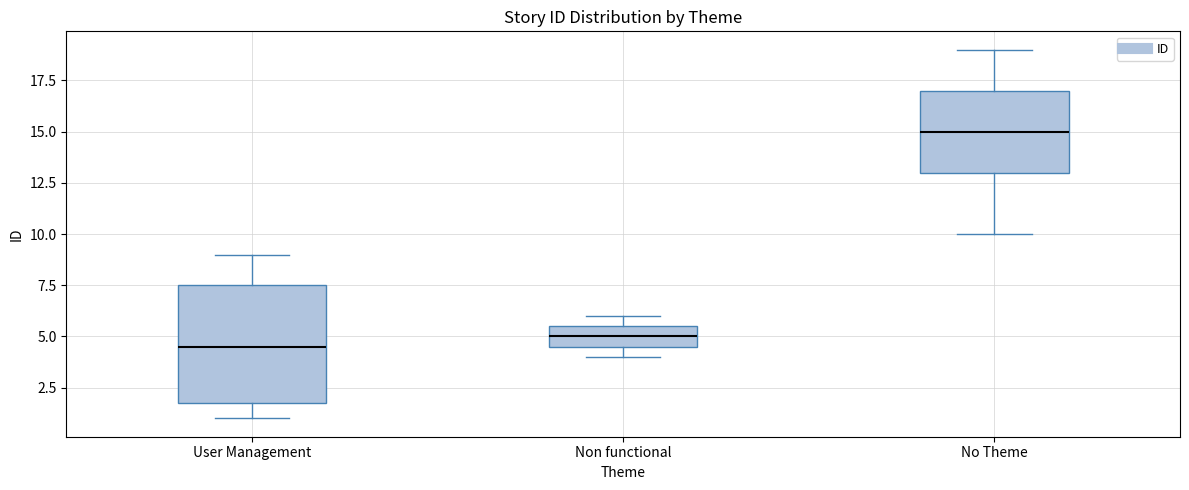

Where is the lower edge of the box for User Management on the y-axis? The values are not printed on the chart, so give them approximately, as read against the axis.

2.0